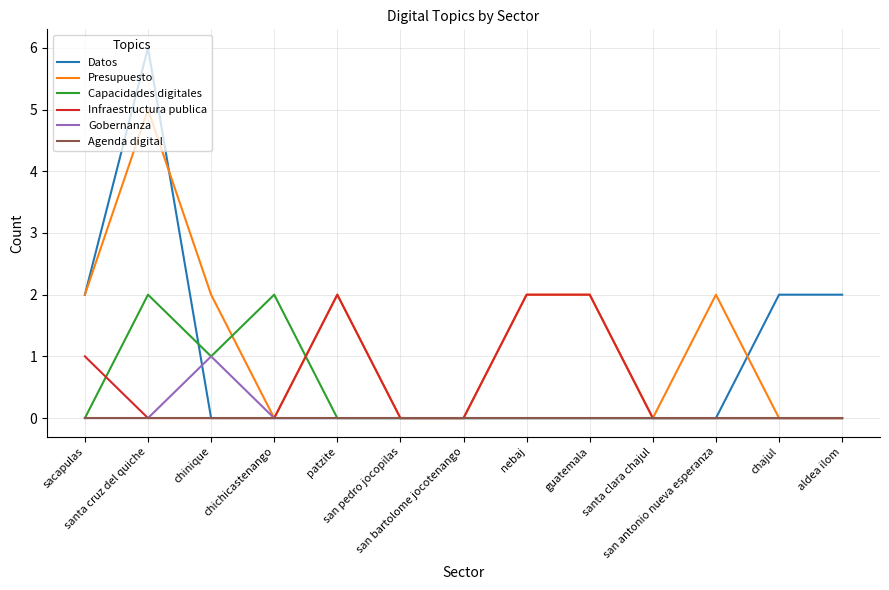

Which series has the largest total across all categories?

Presupuesto